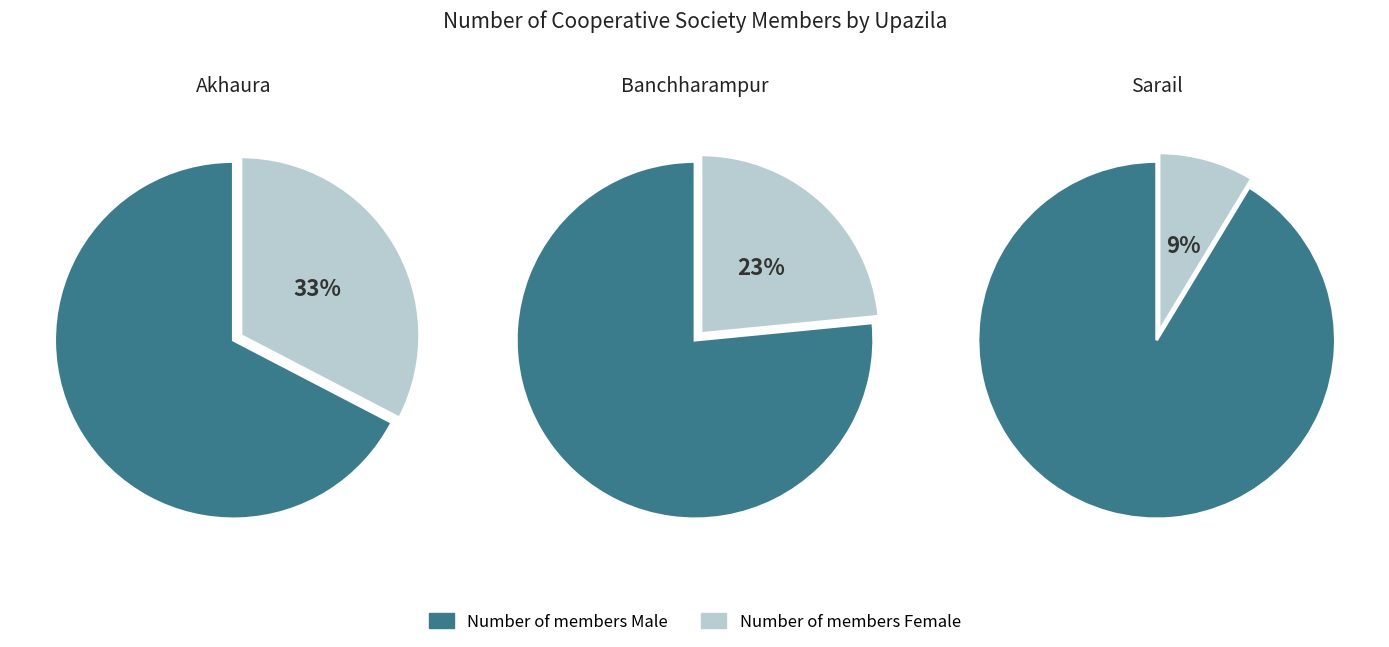

Is it true that Akhaura is 1% of the pie?

False